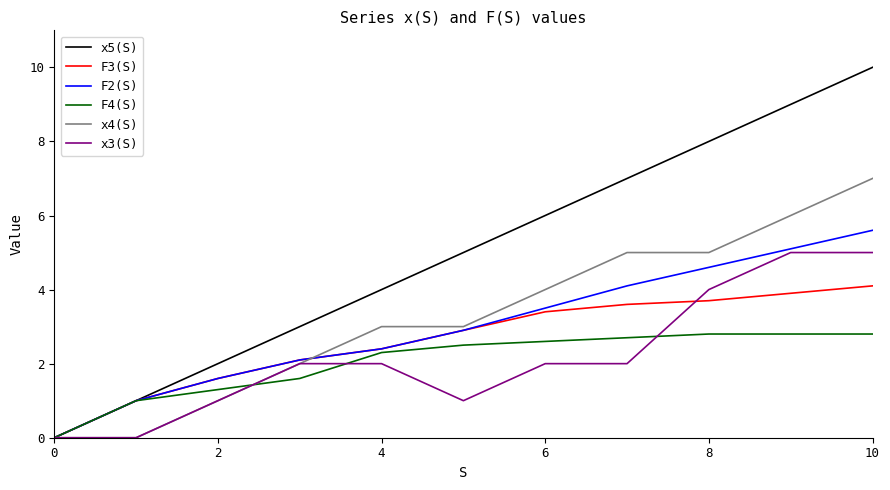

Which series has the largest range (max minus min)?

x5(S)